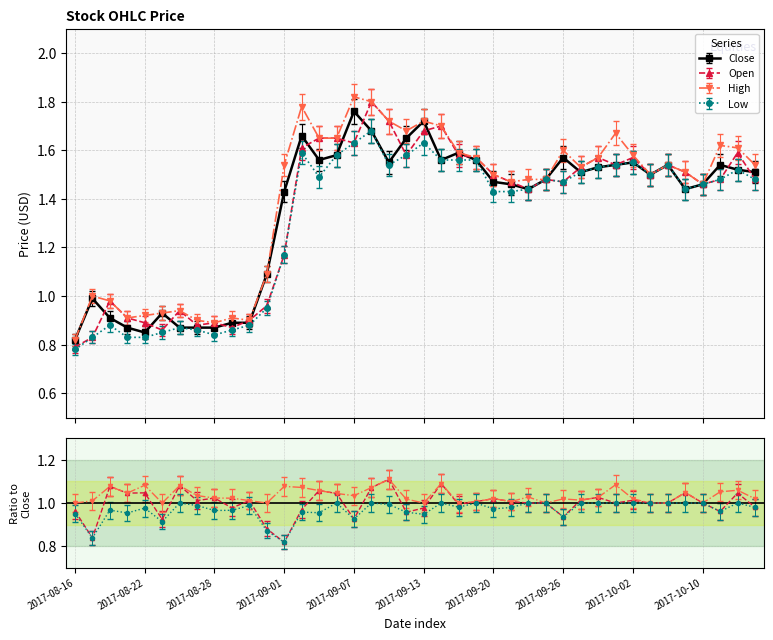

How many interior local peaks does the Close series have?

10